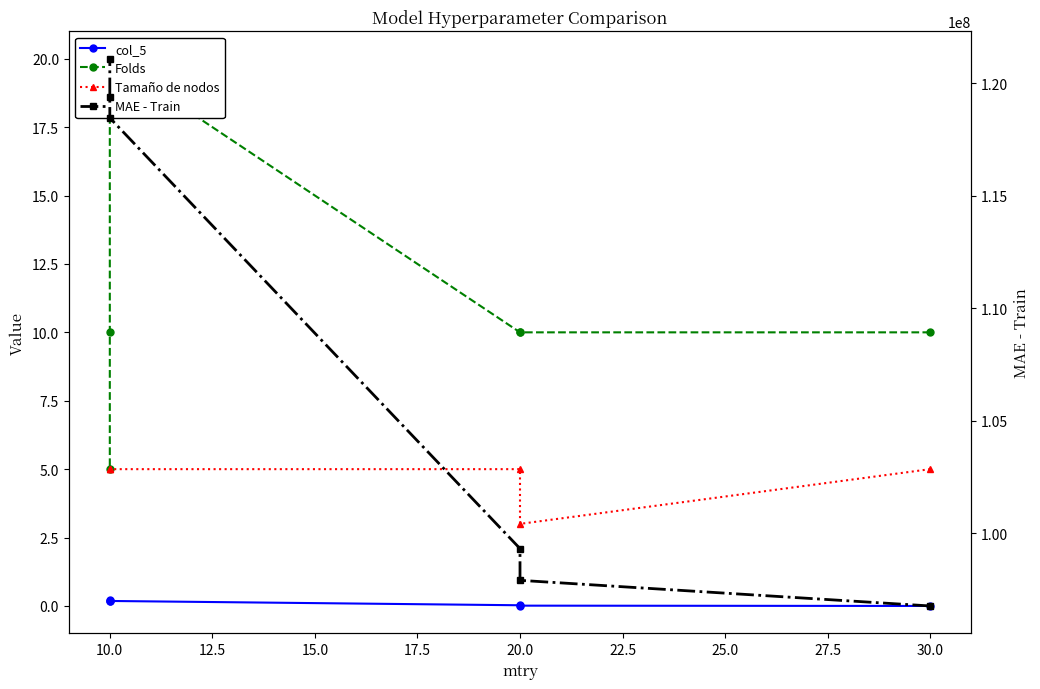

Between 10.0 and 30.0, which is larger?

10.0